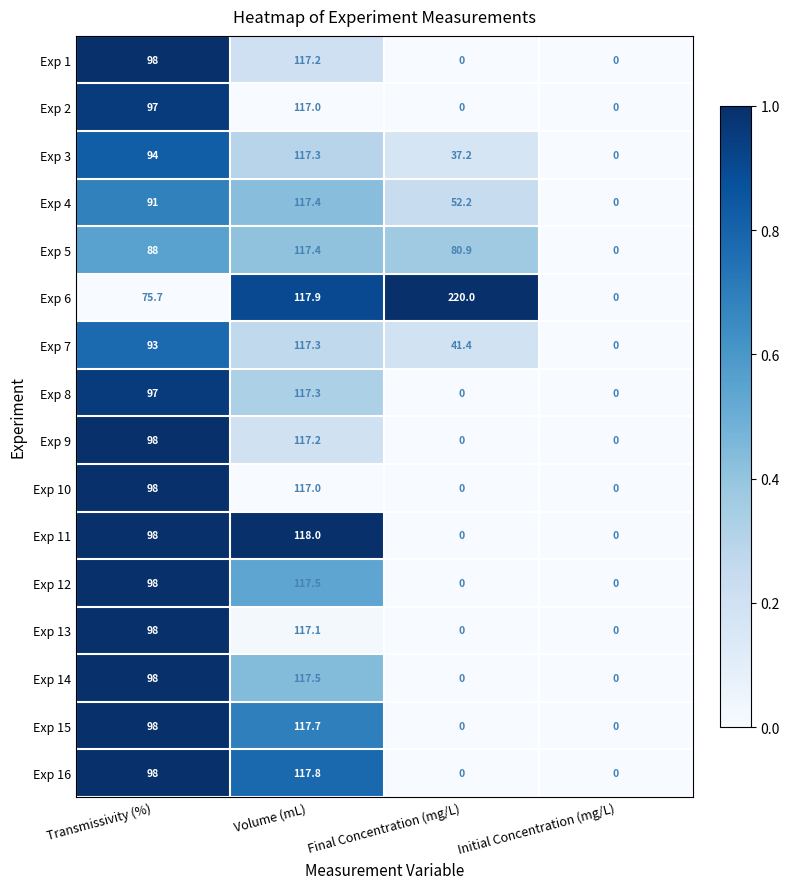

What is the total value across all series at Transmissivity (%)?

1517.7